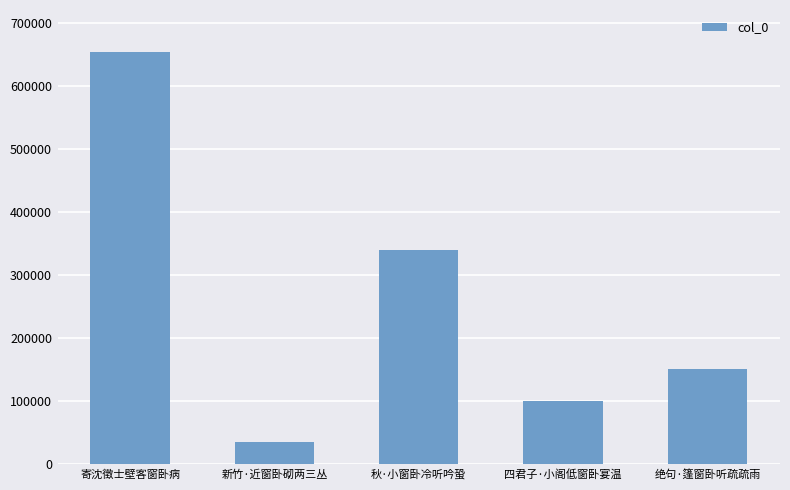

What value does the data have at 新竹·近窗卧砌两三丛, to the nearest 50?

35550